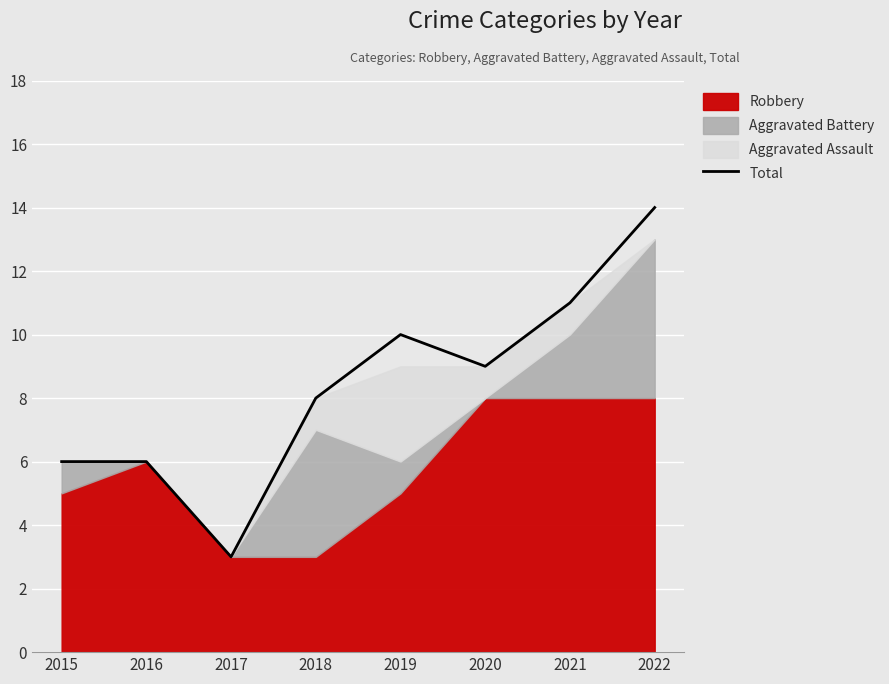

What is the greatest value displayed?

14